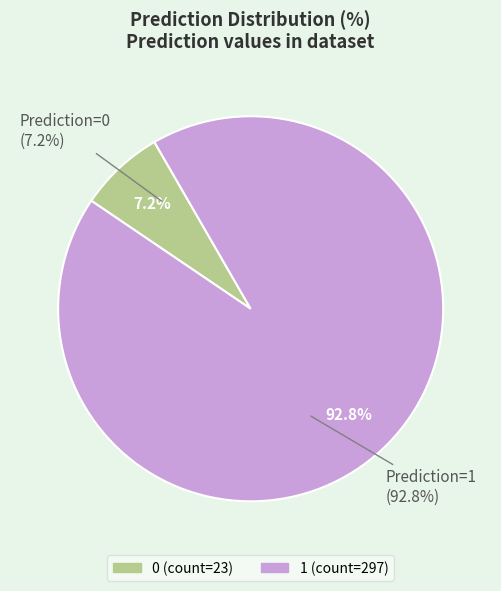

To the nearest percent, what is the average slice percentage?

50%